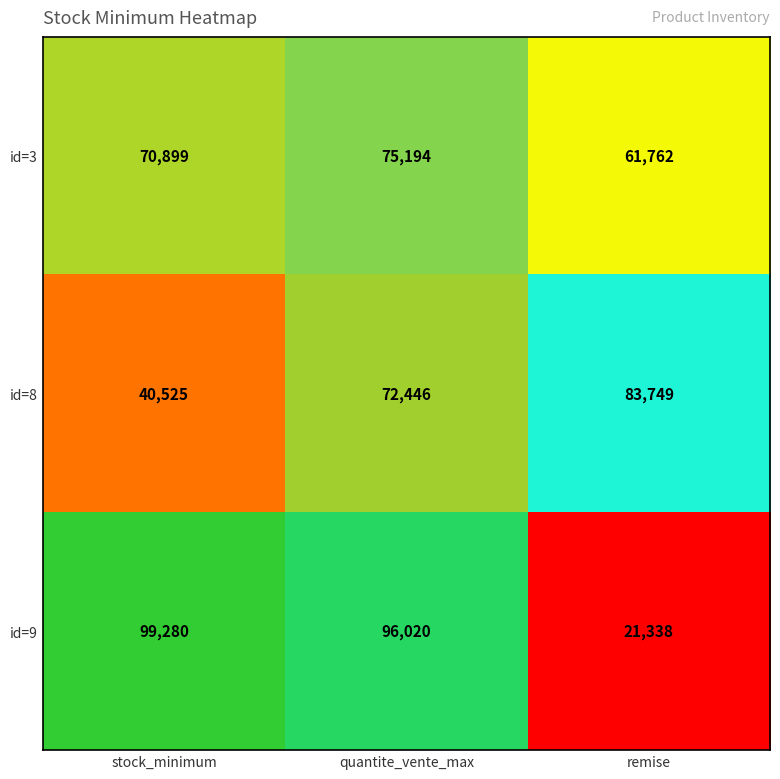

At which category is the sum across all series the highest?

quantite_vente_max